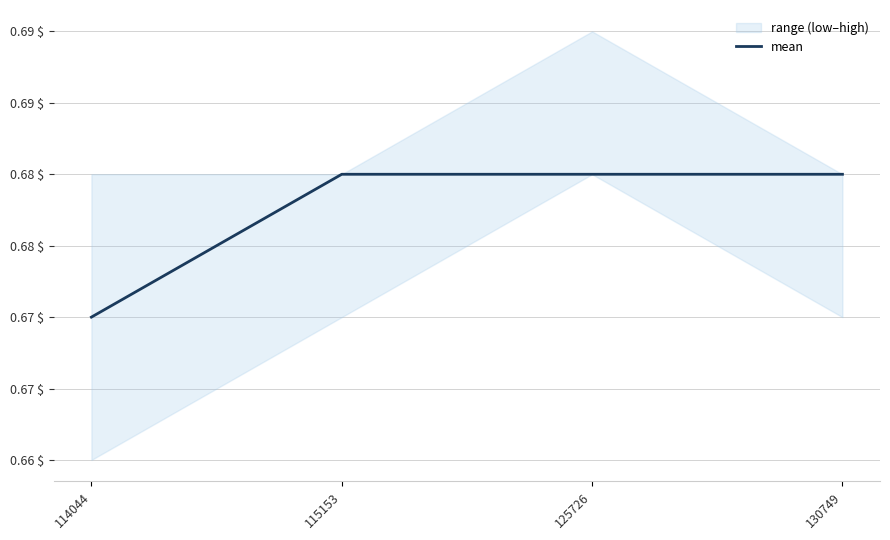

Reading right to left, transcribe all the data shown in this chart.

130749=0.7	125726=0.7	115153=0.7	114044=0.7